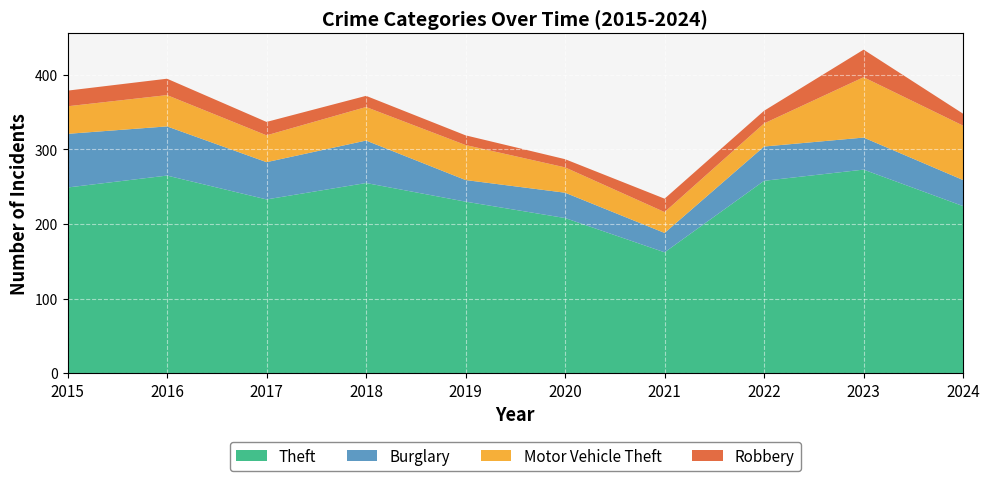

Reading left to right, list all the values displayed in this chart.

Theft: 2015=249	2016=265	2017=233	2018=255	2019=230	2020=208	2021=162	2022=258	2023=273	2024=224
Burglary: 2015=72	2016=66	2017=50	2018=57	2019=29	2020=34	2021=26	2022=46	2023=43	2024=35
Motor Vehicle Theft: 2015=37	2016=42	2017=36	2018=45	2019=47	2020=34	2021=28	2022=31	2023=81	2024=73
Robbery: 2015=21	2016=22	2017=18	2018=15	2019=13	2020=11	2021=18	2022=17	2023=37	2024=16